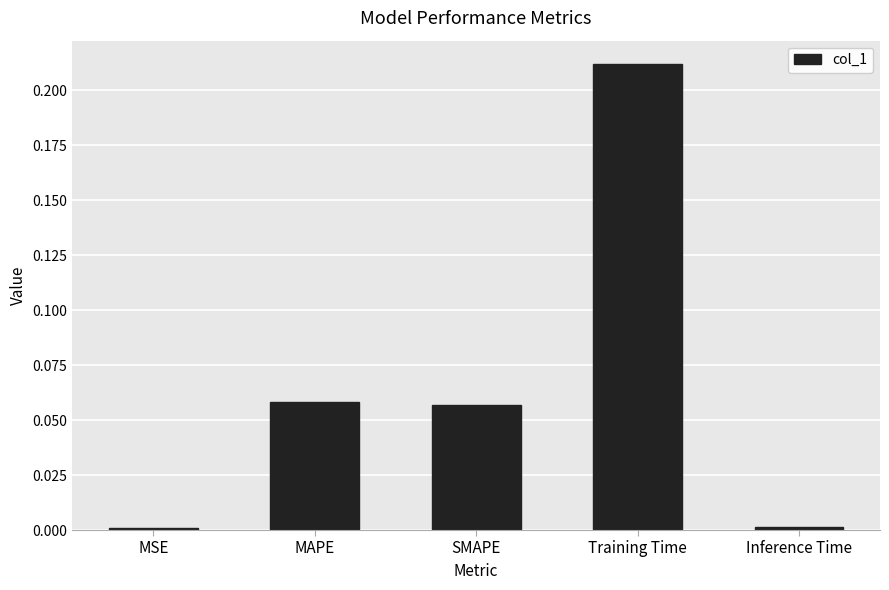

Between MAPE and Inference Time, which is larger?

MAPE